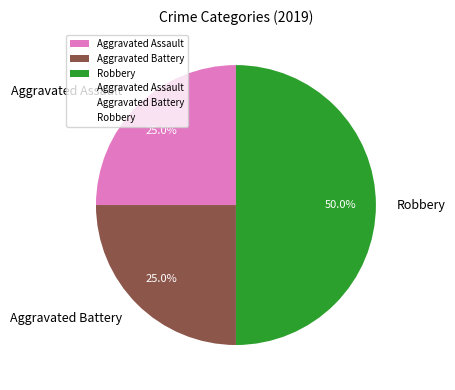

True or false: Robbery accounts for 36% of the total.

False